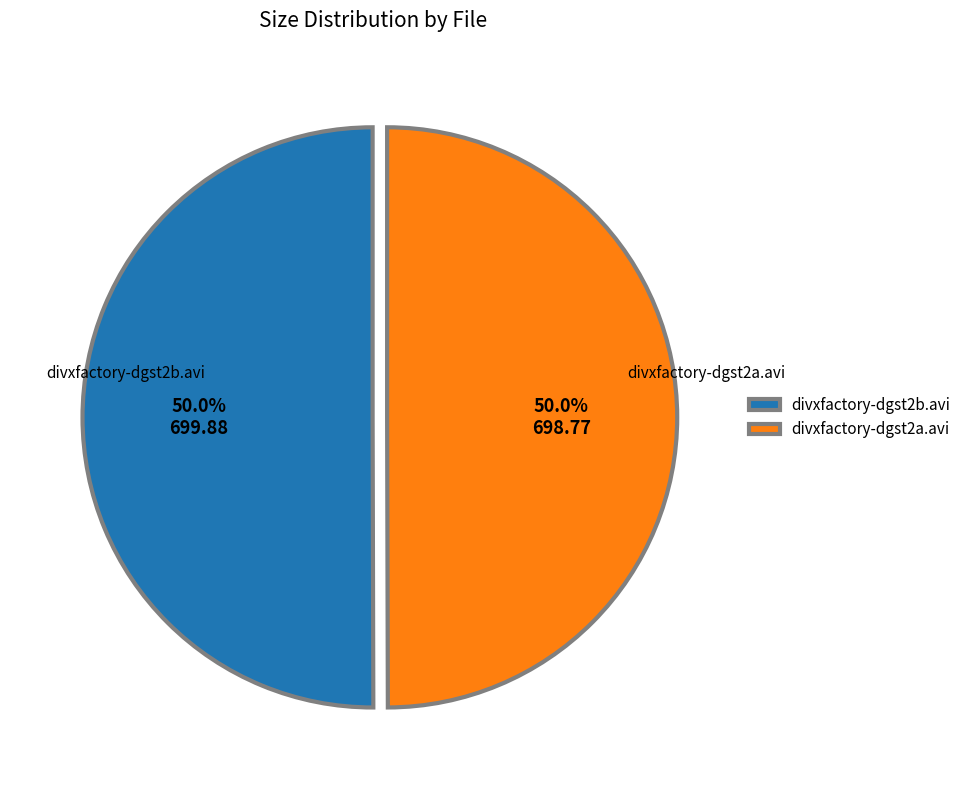

What percentage do divxfactory-dgst2b.avi and divxfactory-dgst2a.avi together represent?

100.0%